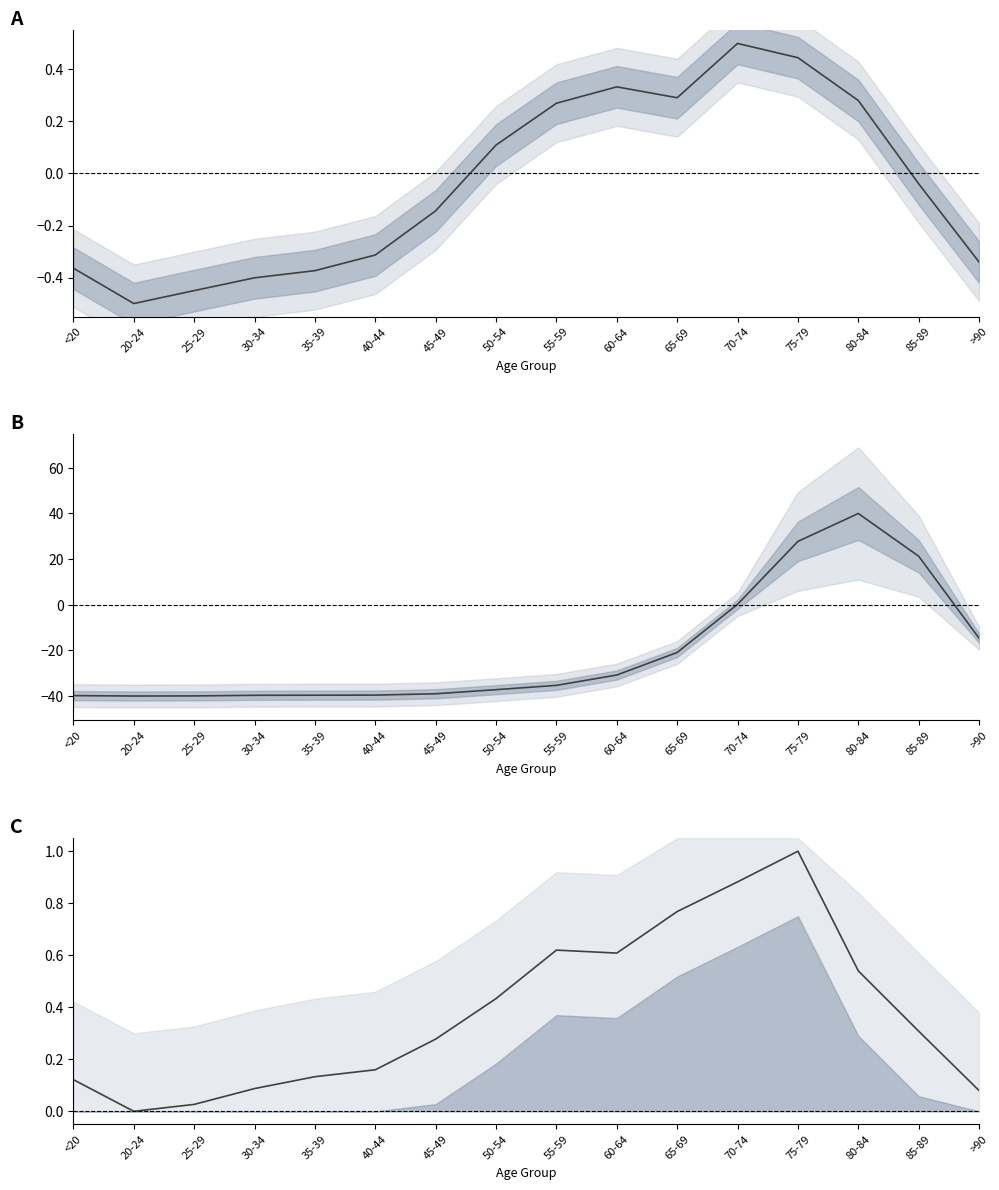

At 35-39, list the series in order from smallest to largest.

patients_deceased, patients_recovered, patients_in_hospital